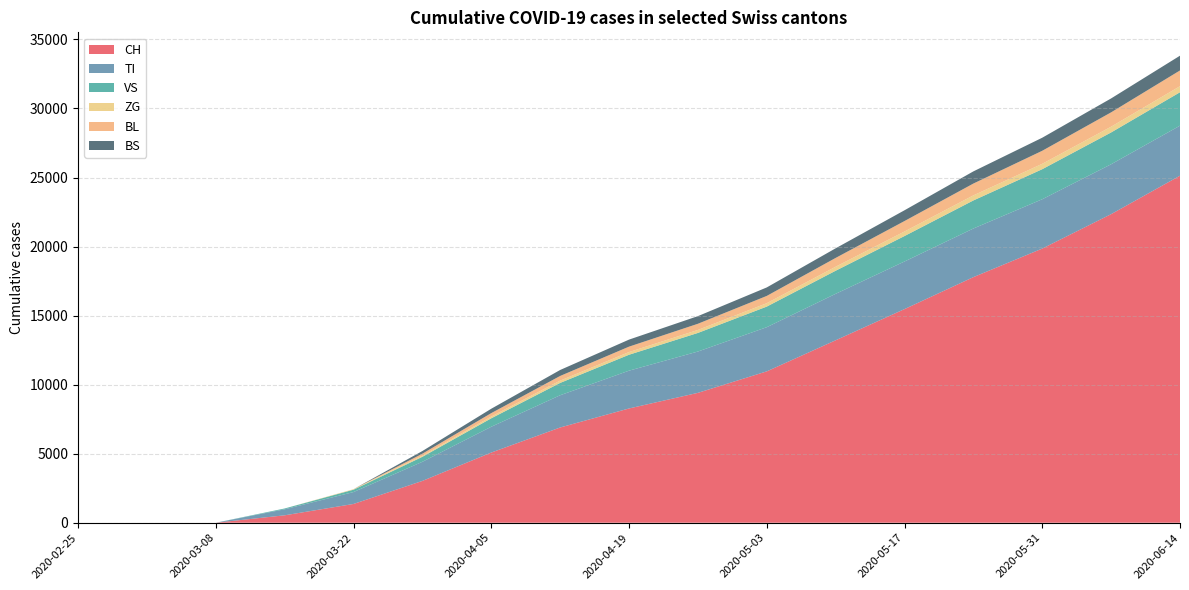

Reading right to left, extract all data points from this chart.

CH: 2020-06-14=25133	2020-06-07=22349	2020-05-31=19856	2020-05-24=17787	2020-05-17=15472	2020-05-10=13213	2020-05-03=10962	2020-04-26=9406	2020-04-19=8275	2020-04-12=6897	2020-04-05=5082	2020-03-29=3028	2020-03-22=1359	2020-03-15=537	2020-03-08=0	2020-03-01=0	2020-02-25=0
TI: 2020-06-14=3624	2020-06-07=3613	2020-05-31=3572	2020-05-24=3521	2020-05-17=3447	2020-05-10=3365	2020-05-03=3199	2020-04-26=2992	2020-04-19=2737	2020-04-12=2335	2020-04-05=1869	2020-03-29=1385	2020-03-22=862	2020-03-15=435	2020-03-08=0	2020-03-01=0	2020-02-25=0
VS: 2020-06-14=2420	2020-06-07=2304	2020-05-31=2176	2020-05-24=2033	2020-05-17=1845	2020-05-10=1672	2020-05-03=1492	2020-04-26=1347	2020-04-19=1154	2020-04-12=893	2020-04-05=612	2020-03-29=362	2020-03-22=171	2020-03-15=60	2020-03-08=0	2020-03-01=0	2020-02-25=0
ZG: 2020-06-14=439	2020-06-07=417	2020-05-31=391	2020-05-24=367	2020-05-17=328	2020-05-10=291	2020-05-03=246	2020-04-26=217	2020-04-19=195	2020-04-12=166	2020-04-05=128	2020-03-29=81	2020-03-22=38	2020-03-15=0	2020-03-08=0	2020-03-01=0	2020-02-25=0
BL: 2020-06-14=1140	2020-06-07=1038	2020-05-31=943	2020-05-24=856	2020-05-17=757	2020-05-10=636	2020-05-03=527	2020-04-26=447	2020-04-19=391	2020-04-12=338	2020-04-05=247	2020-03-29=144	2020-03-22=0	2020-03-15=0	2020-03-08=0	2020-03-01=0	2020-02-25=0
BS: 2020-06-14=1069	2020-06-07=1009	2020-05-31=946	2020-05-24=882	2020-05-17=780	2020-05-10=697	2020-05-03=615	2020-04-26=553	2020-04-19=510	2020-04-12=433	2020-04-05=318	2020-03-29=193	2020-03-22=0	2020-03-15=0	2020-03-08=0	2020-03-01=0	2020-02-25=0